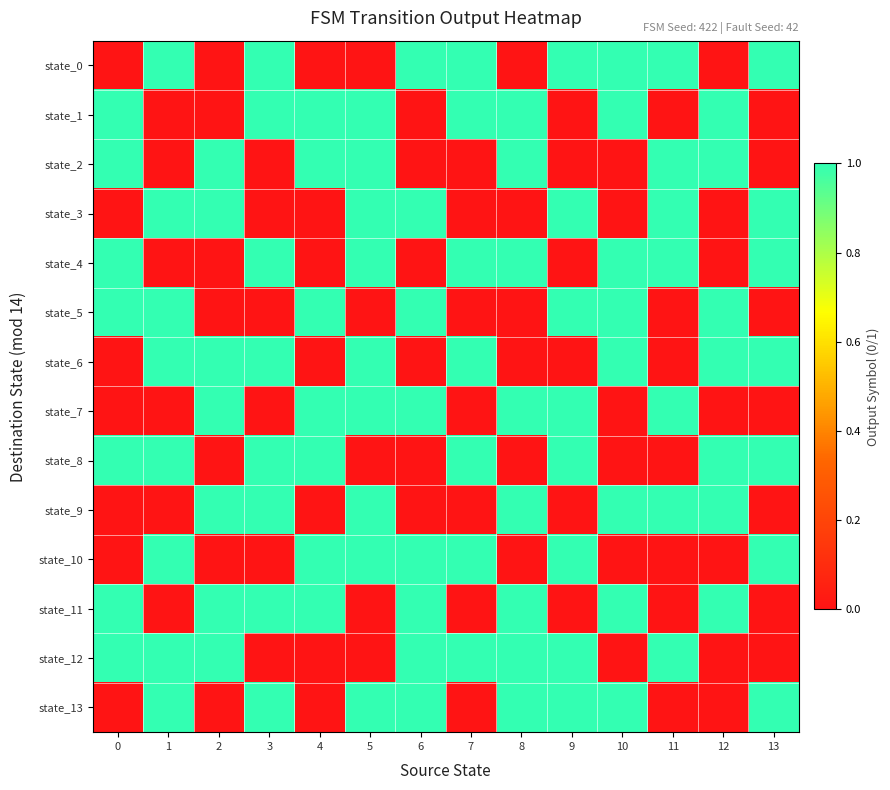

At which category does the chart reach its peak across all series?

1